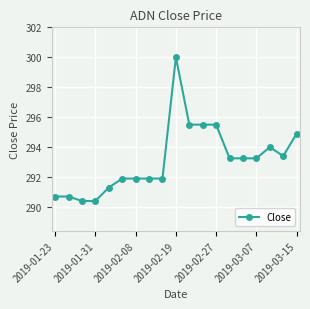

True or false: the data has more than 0 interior local peaks.

True